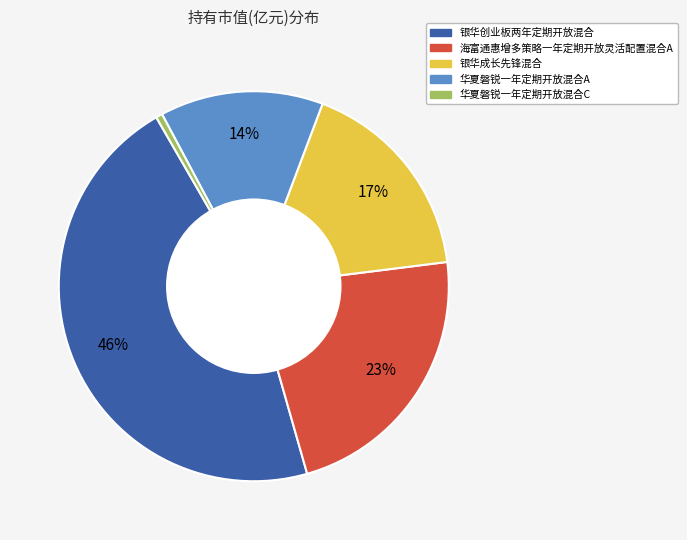

What percentage is the 海富通惠增多策略一年定期开放灵活配置混合A slice, to the nearest percent?

23%